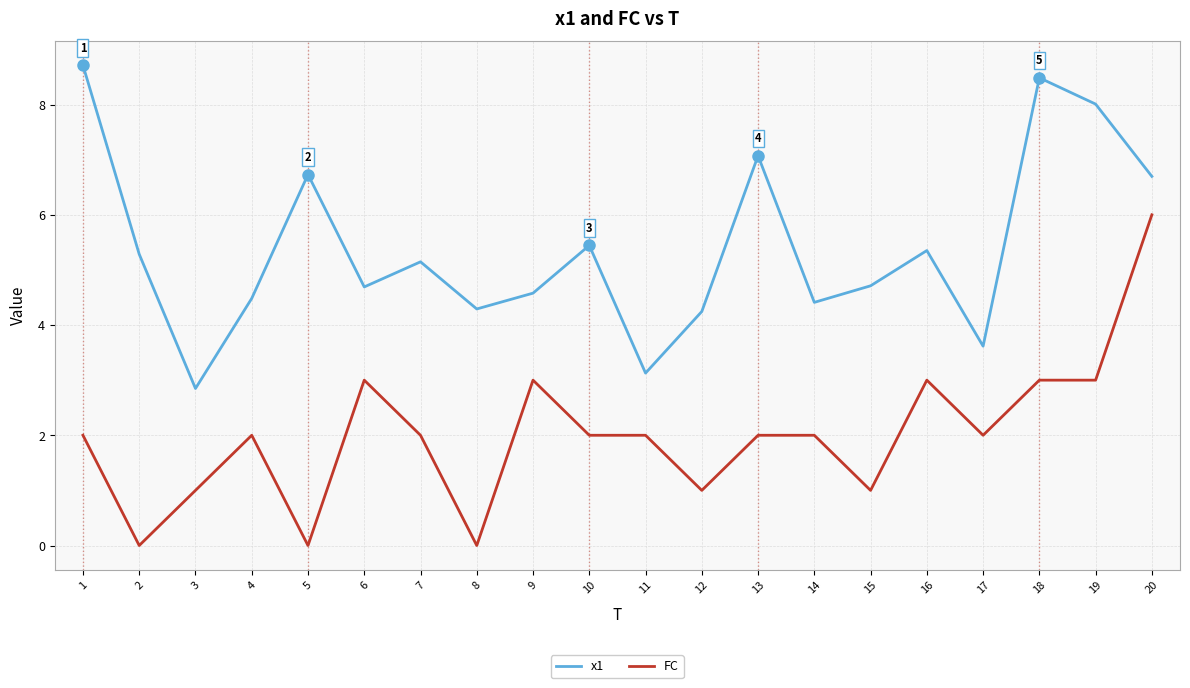

Which series changed the most between 1 and 10?

x1